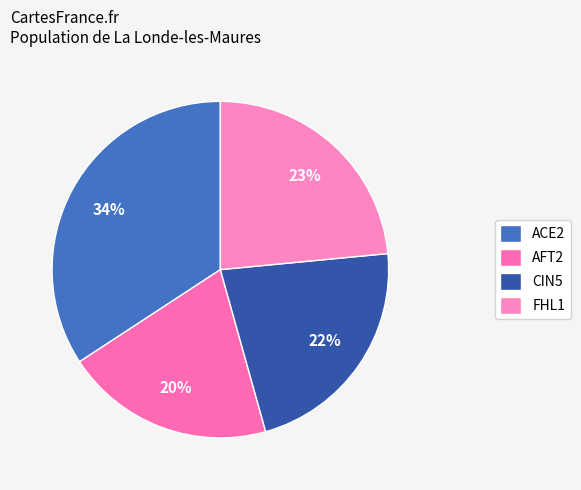

What percentage do CIN5 and AFT2 together represent?

42.3%